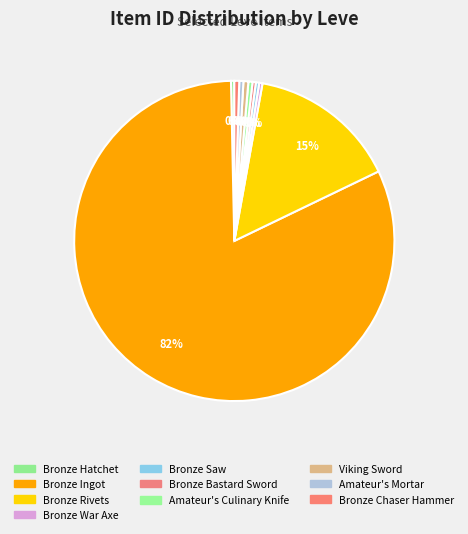

Is there any slice that represents more than half of the pie?

Yes